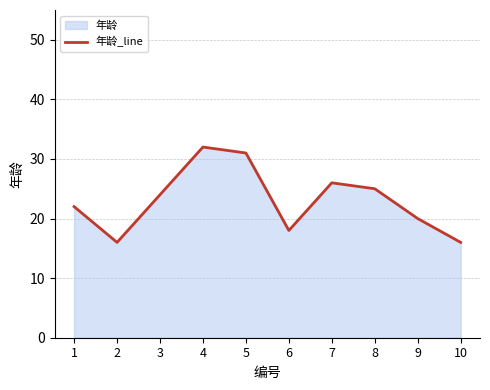

What is the average value?

23